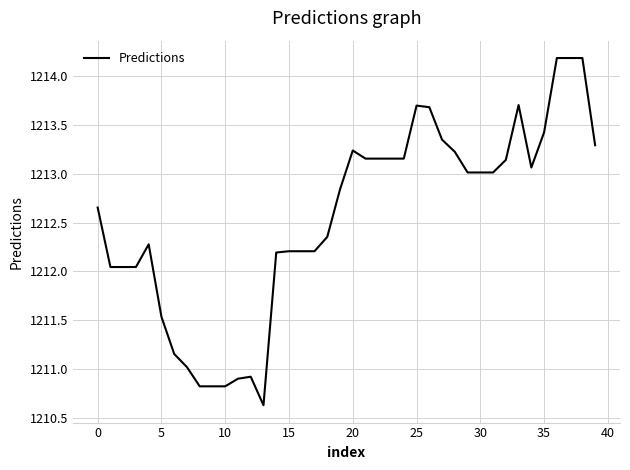

What is the smallest value displayed?

1210.6